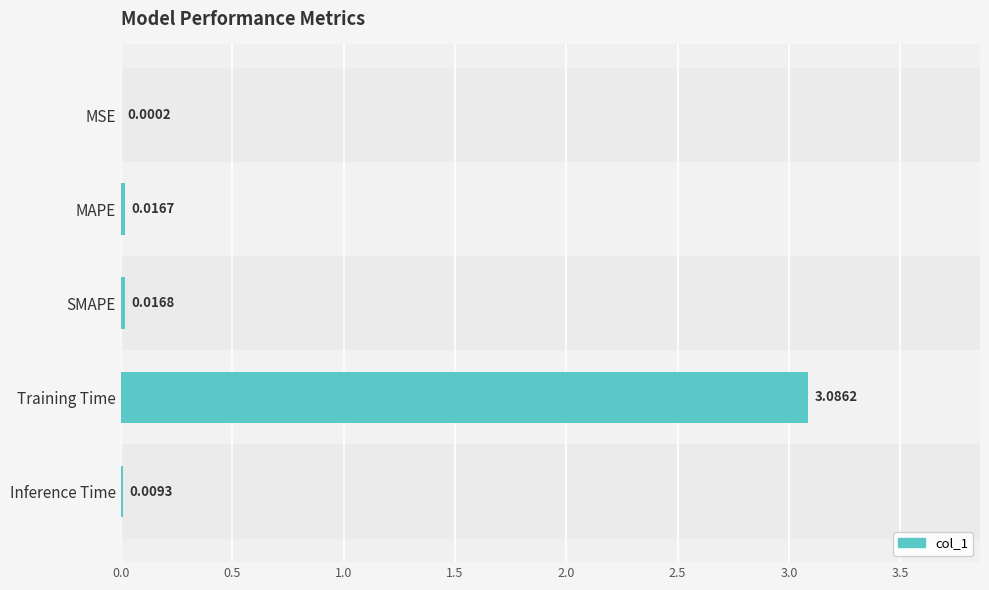

At which category does the chart reach its peak across all series?

Training Time